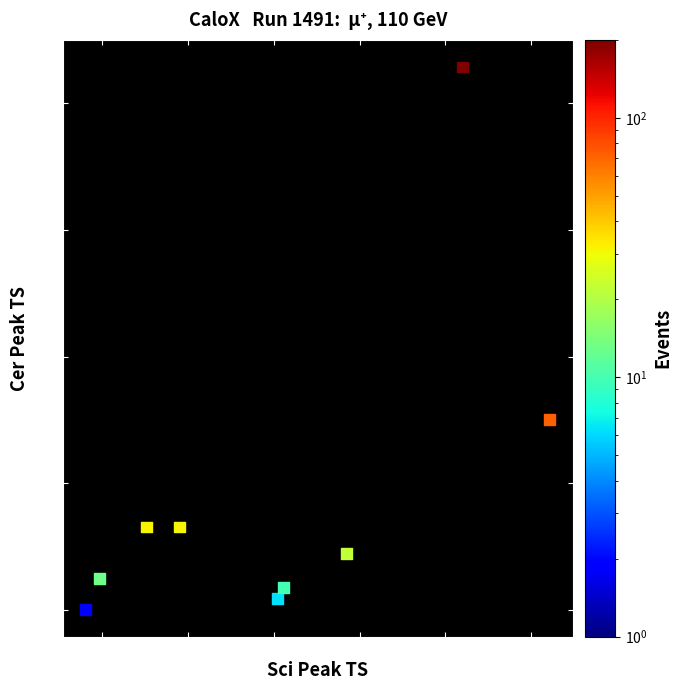

What is the range of X values (max minus min)?

5.4